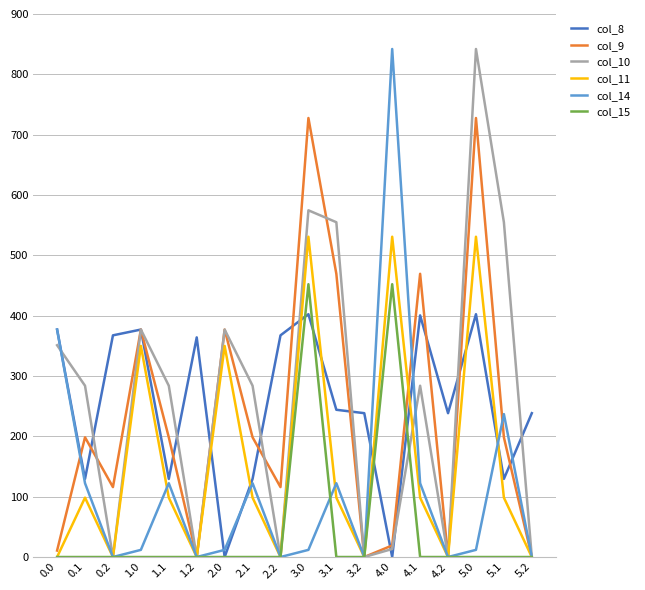

What is the highest value of the col_10 series?

842.0